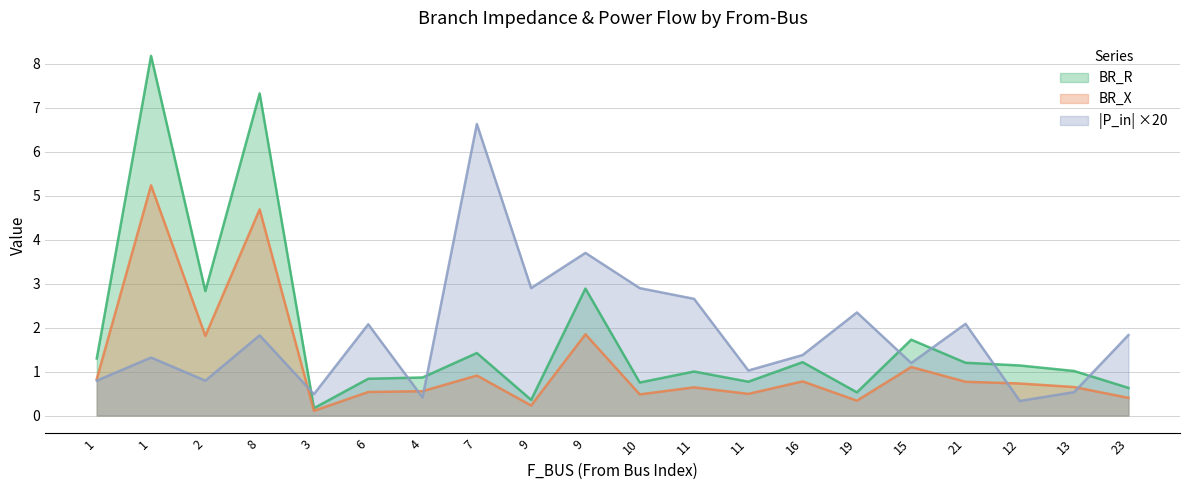

What is the smallest value displayed?

0.1